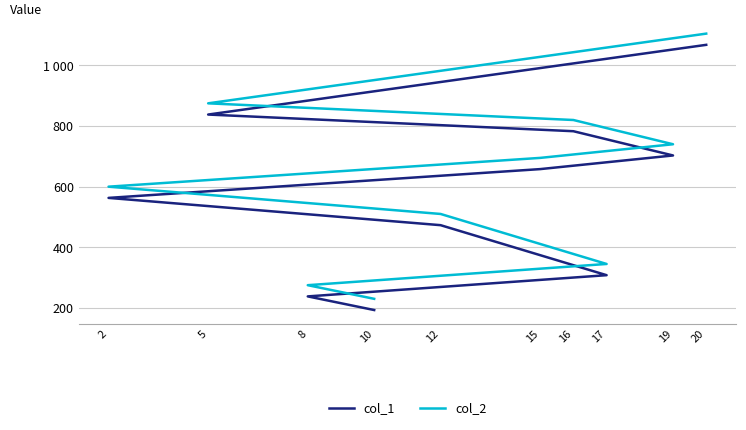

True or false: col_2 has a value of 695 at 15.

True